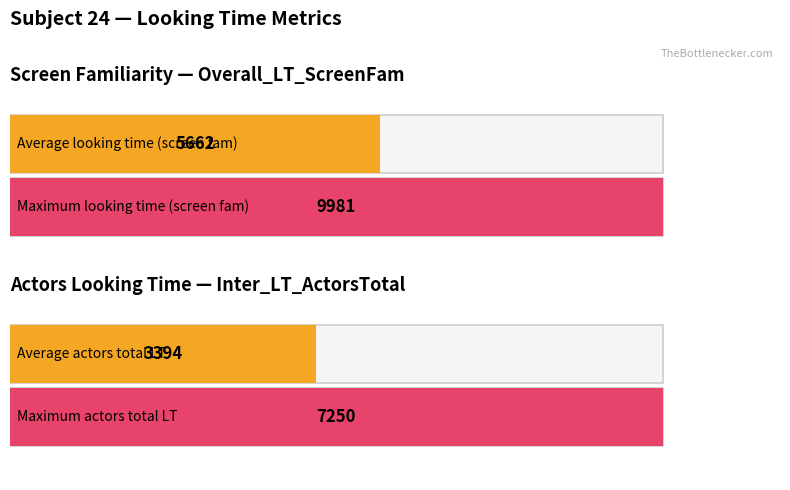

The value of InterPhase_LT_Soc_Total at Trial 14 is 3162.8. True or false?

False